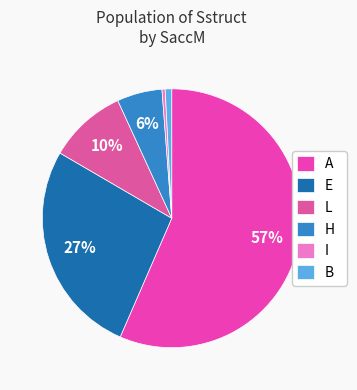

To the nearest percent, what portion does E represent?

27%